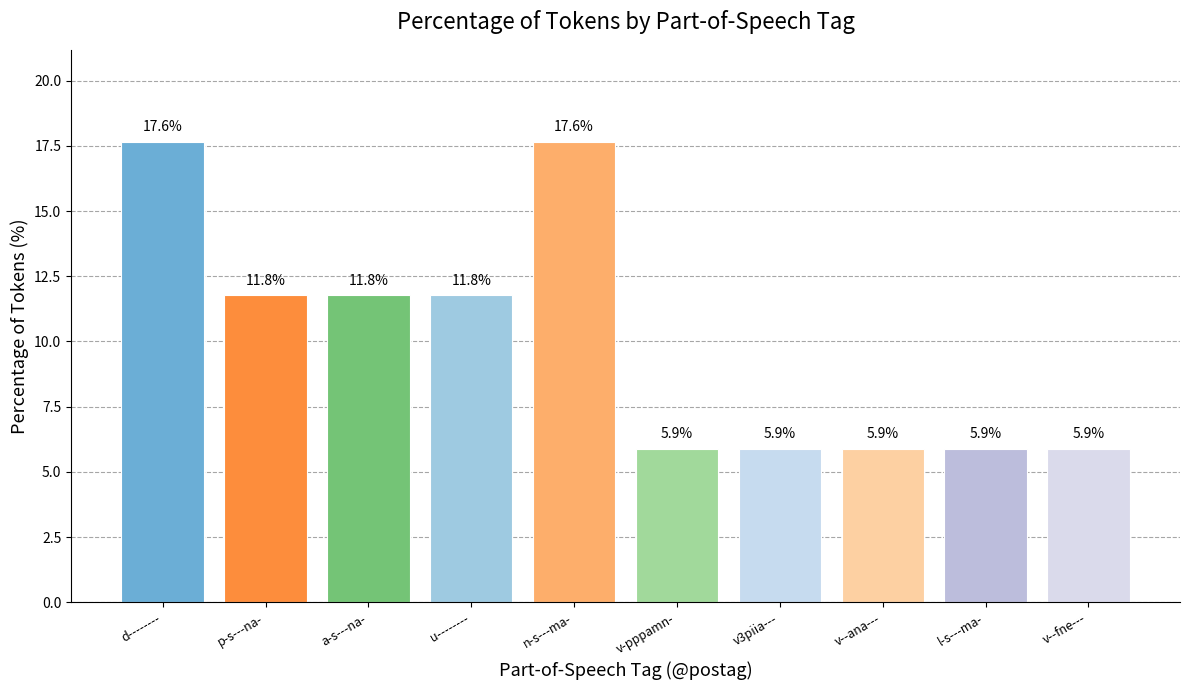

What position from the left is v--ana---?

8